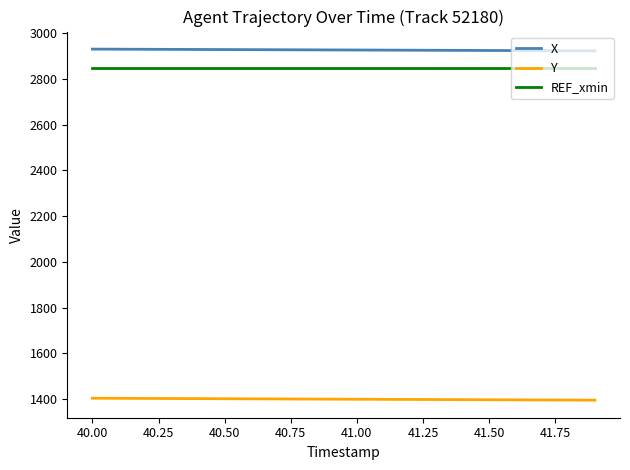

True or false: X and REF_xmin cross at least once.

False